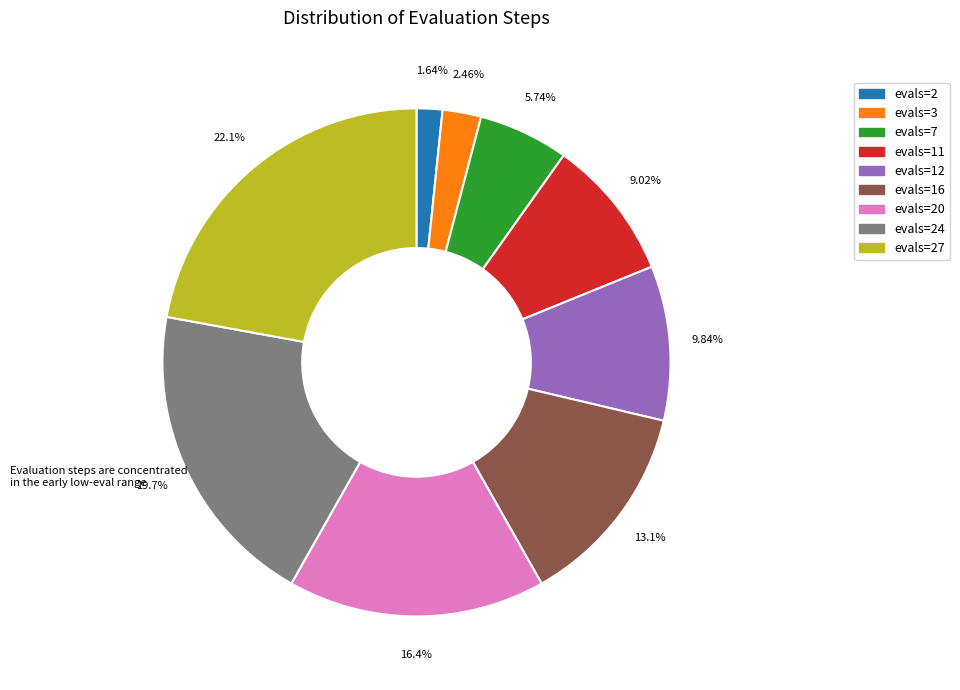

Count the number of slices in the pie.

9